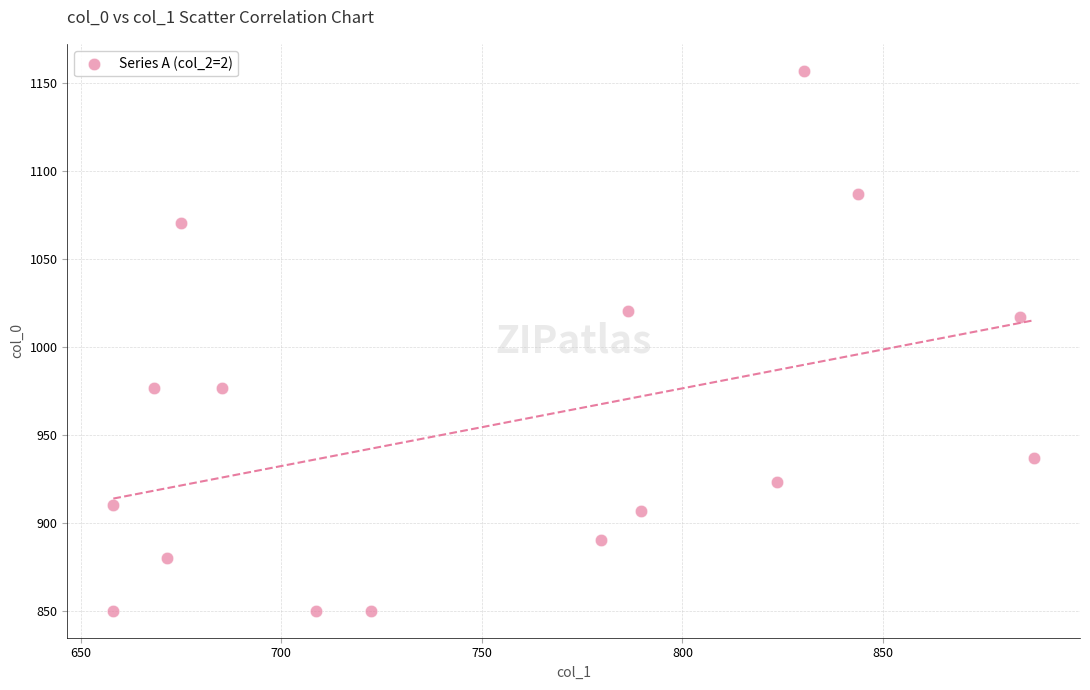

What is the range of X values (max minus min)?

229.5